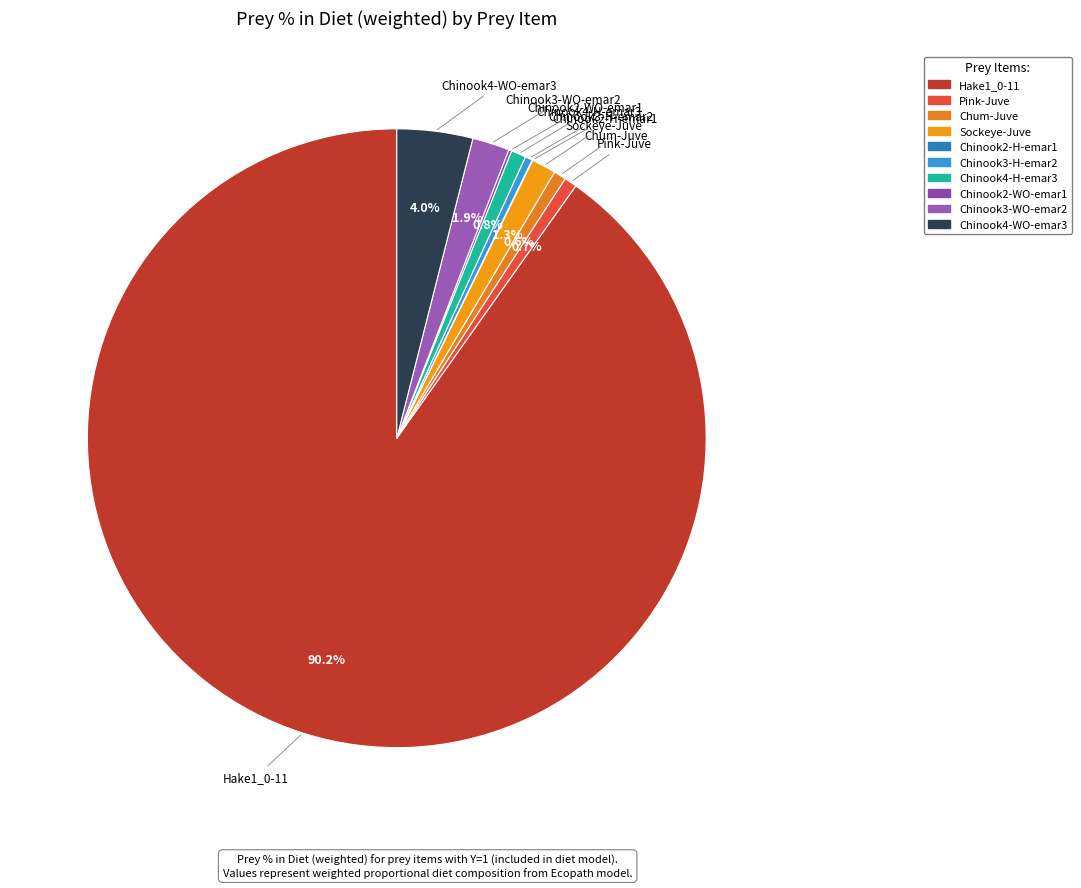

To the nearest percent, what is the combined percentage of Chinook4-H-emar3 and Pink-Juve?

1%